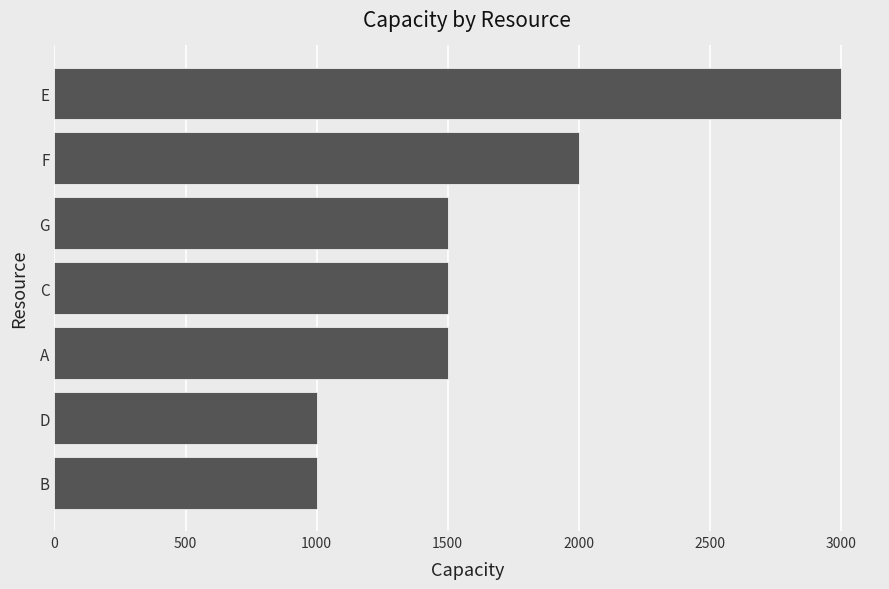

What is the average value?

1643